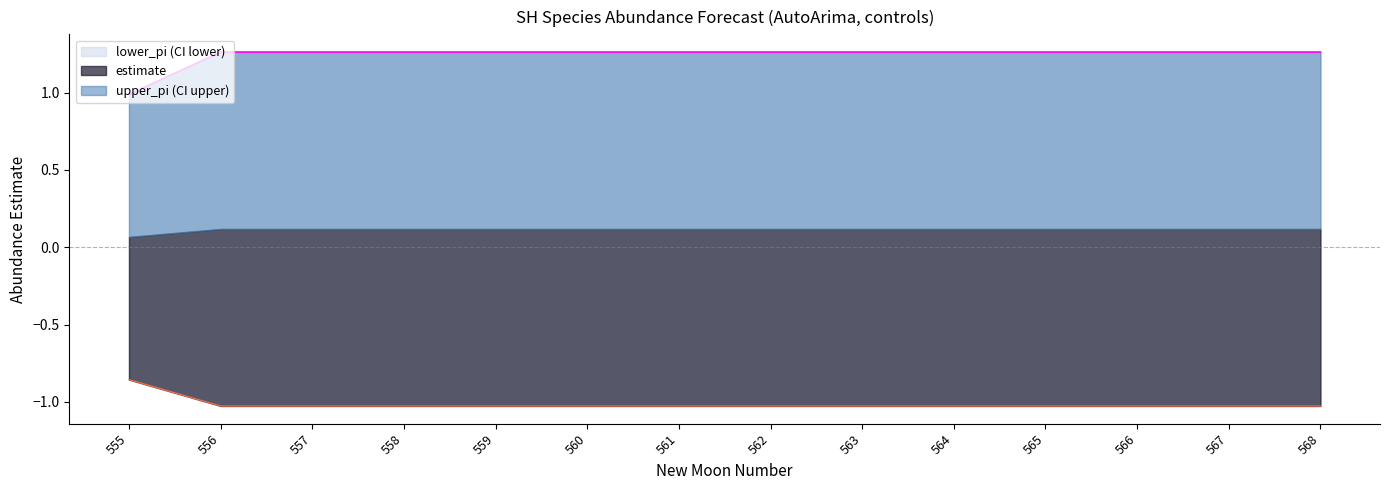

What is the total value across all series at 564?

0.2